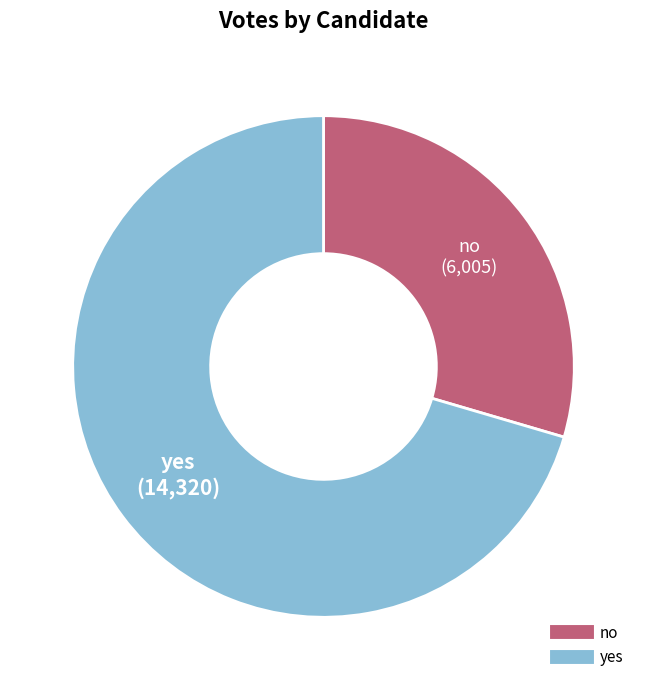

Is there a majority slice in this chart?

Yes